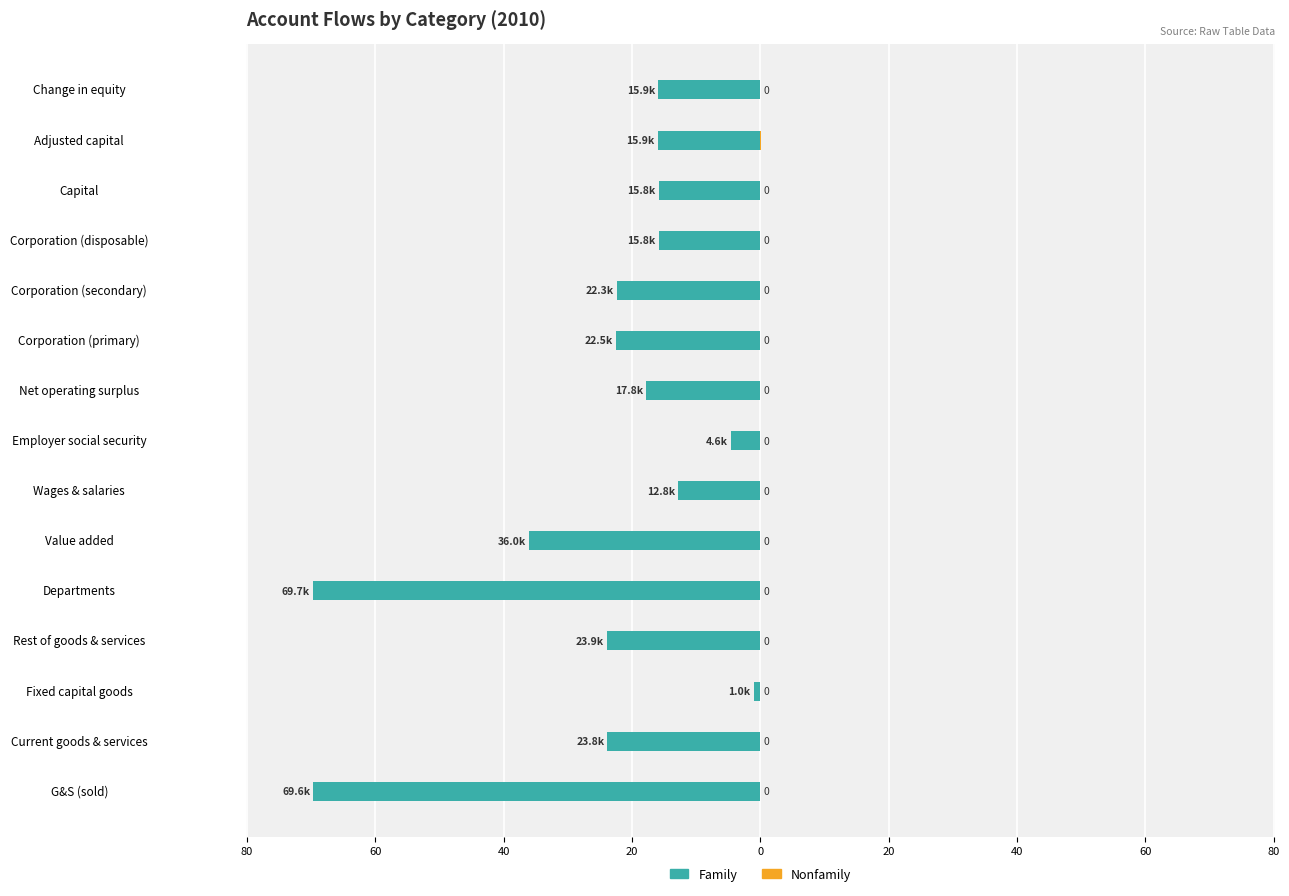

What are all the series names shown in the legend?

Family, Nonfamily